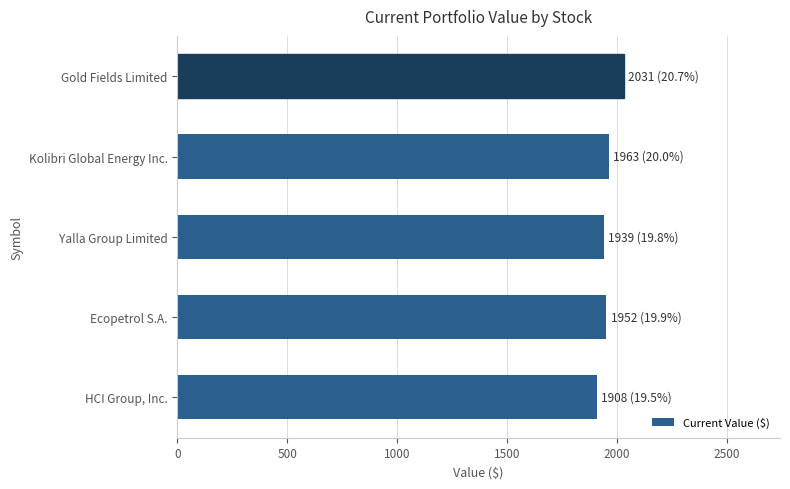

Which has a higher value, HCI Group, Inc. or Kolibri Global Energy Inc.?

Kolibri Global Energy Inc.